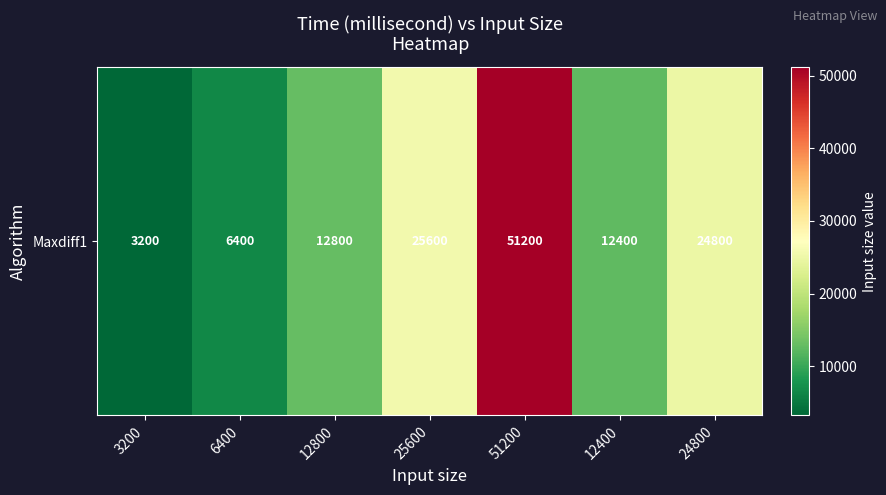

True or false: the data shows 14410 at 51200.

False